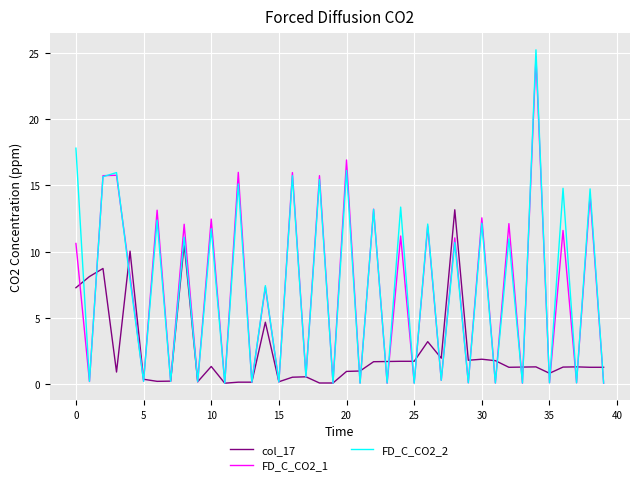

What is the maximum value for col_17?

13.2